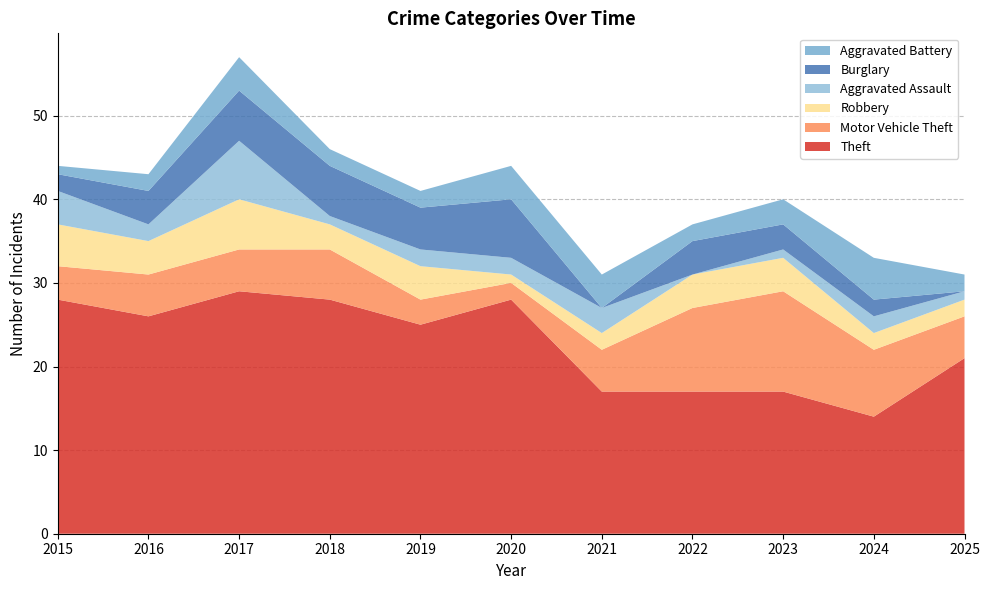

Reading right to left, extract all data points from this chart.

Theft: 21	14	17	17	17	28	25	28	29	26	28
Motor Vehicle Theft: 5	8	12	10	5	2	3	6	5	5	4
Robbery: 2	2	4	4	2	1	4	3	6	4	5
Aggravated Assault: 1	2	1	0	3	2	2	1	7	2	4
Burglary: 0	2	3	4	0	7	5	6	6	4	2
Aggravated Battery: 2	5	3	2	4	4	2	2	4	2	1